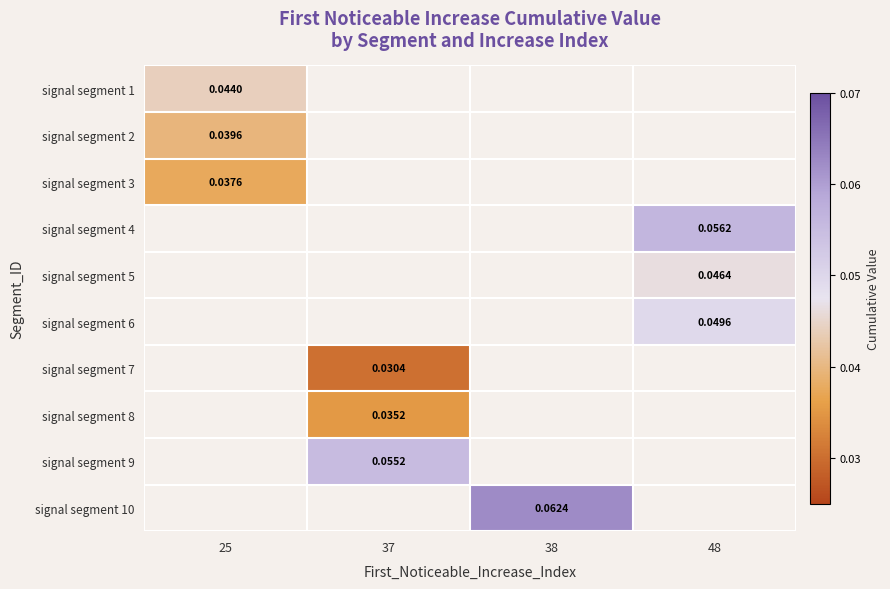

Is it true that signal segment 7 equals 0.1 at 37?

False